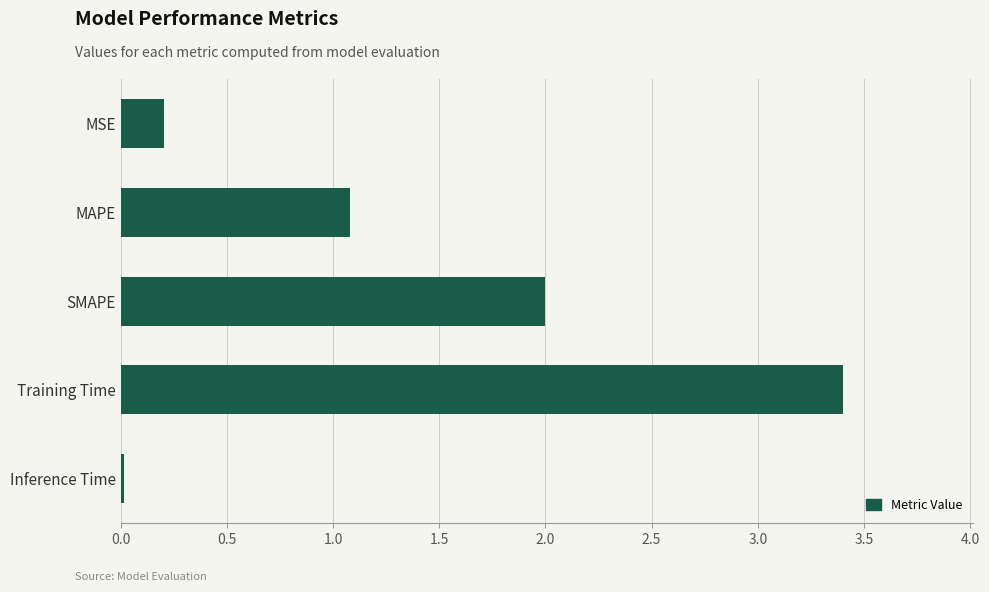

Are the bars grouped side by side (vs. stacked)?

No